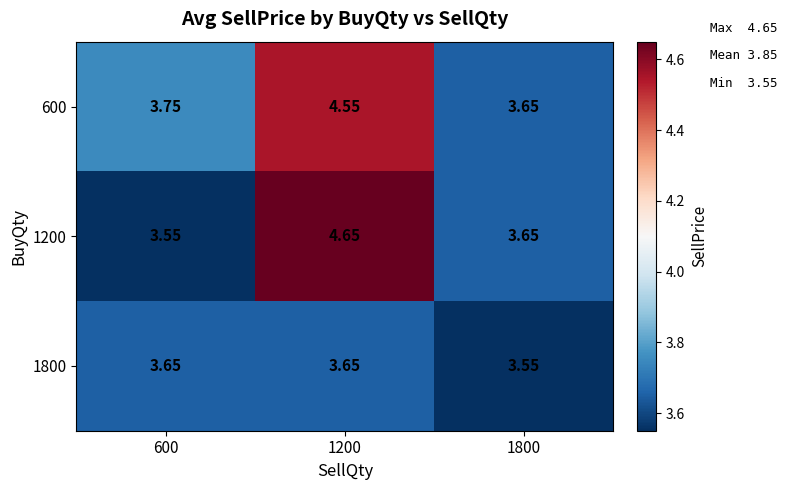

Is the value of 1800 at 1800 greater than the value of 600 at 600?

No